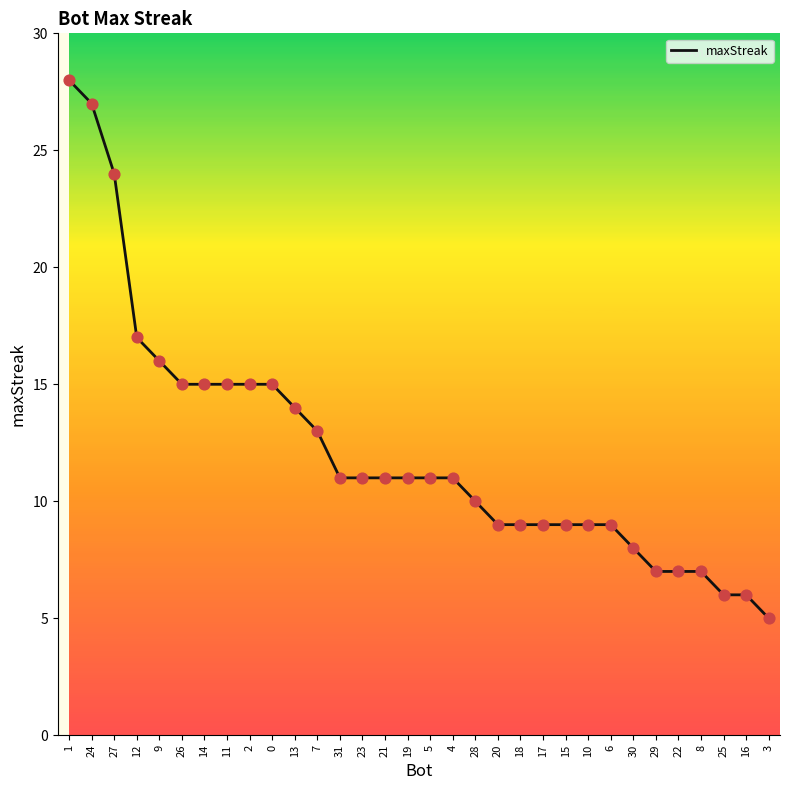

Which has a higher value, 10 or 12?

12